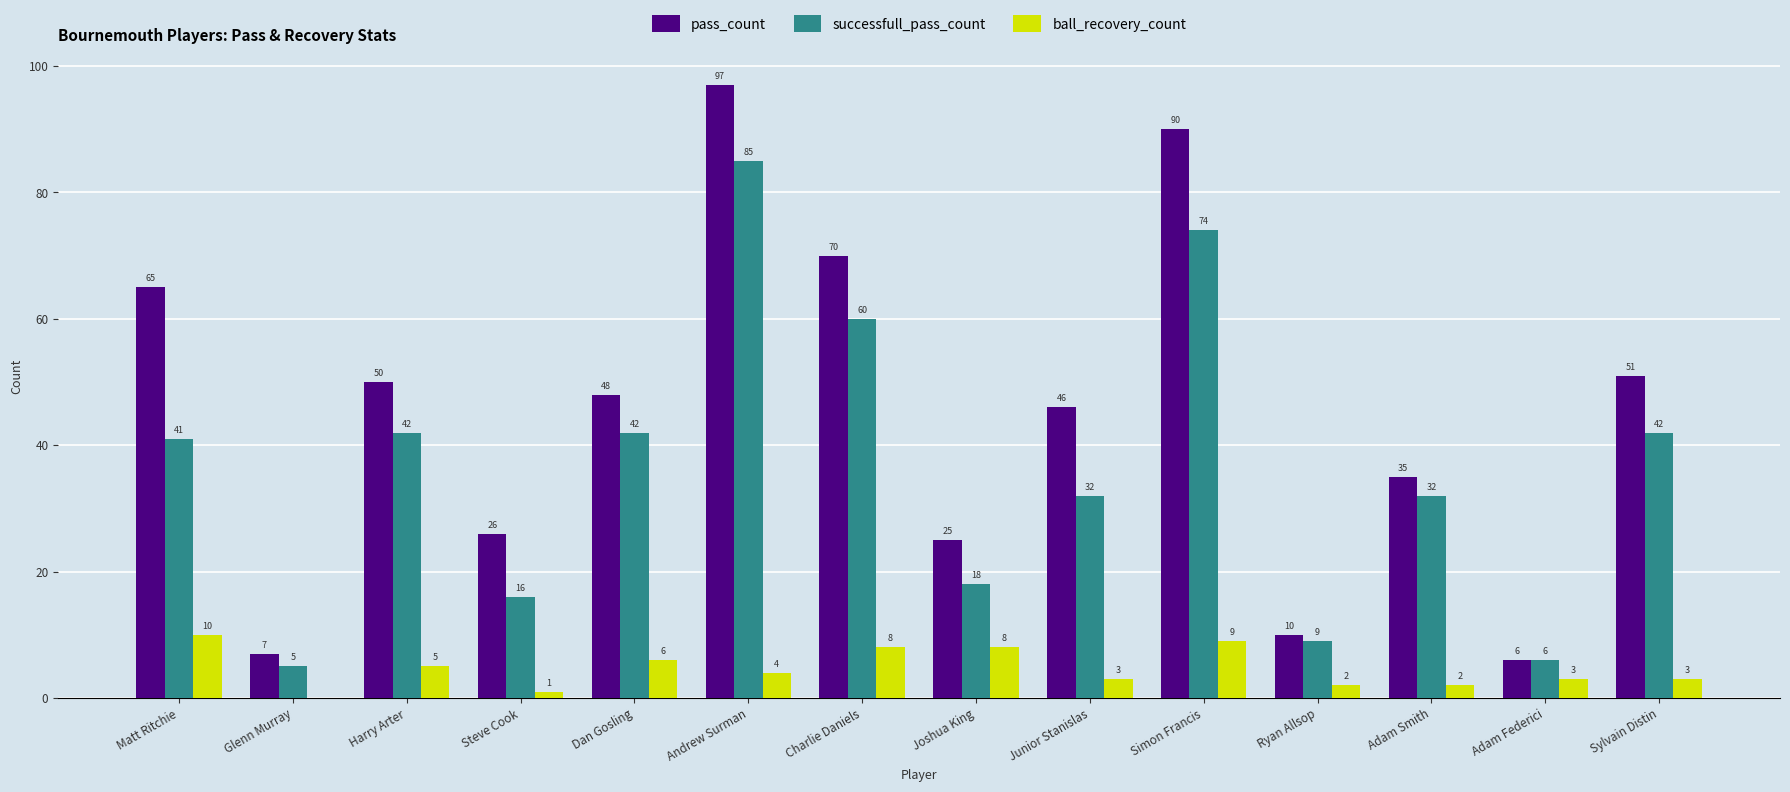

How many groups of bars are there?

14